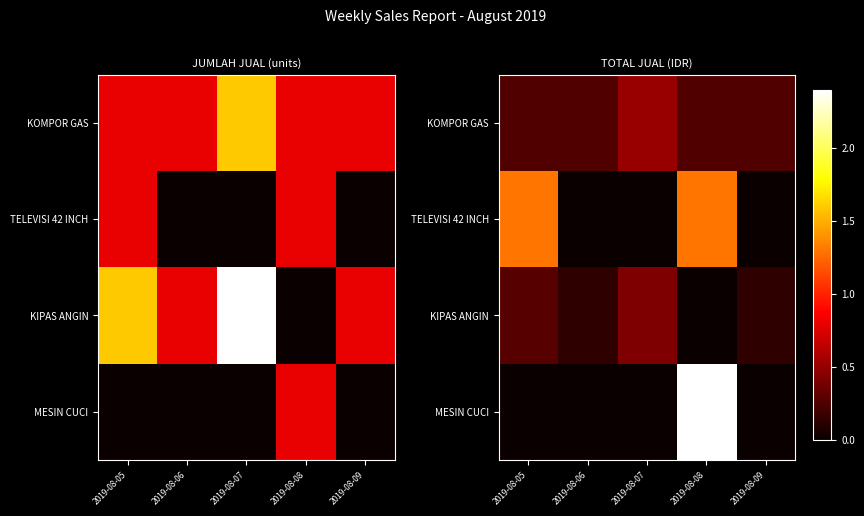

Which series changed the most between 2019-08-07 and 2019-08-09?

KIPAS ANGIN